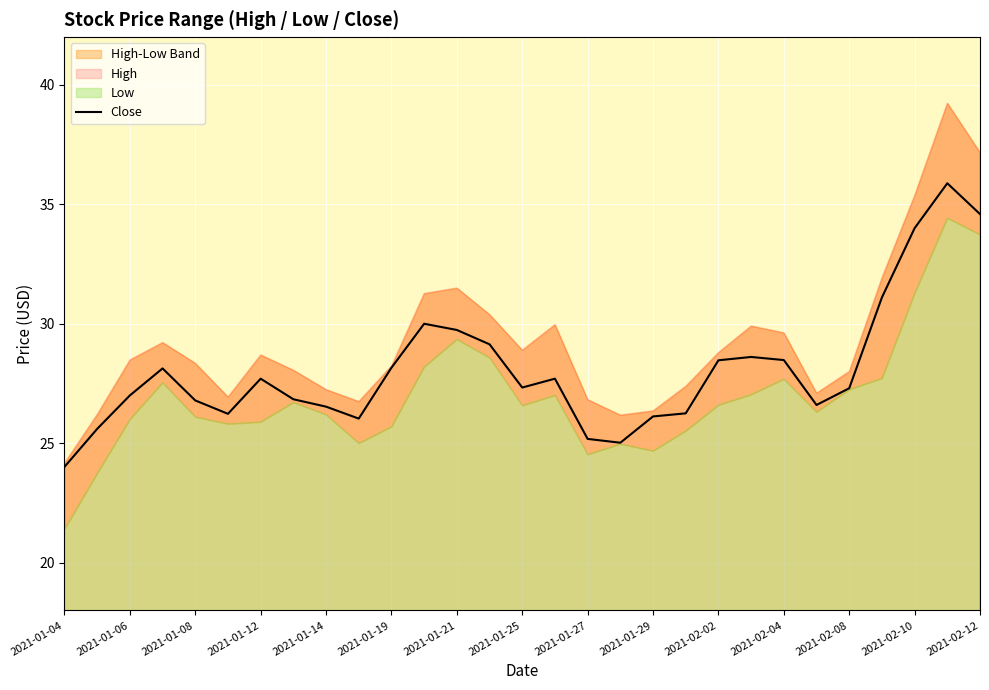

The value of Close at 2021-01-06 is 17.9. True or false?

False